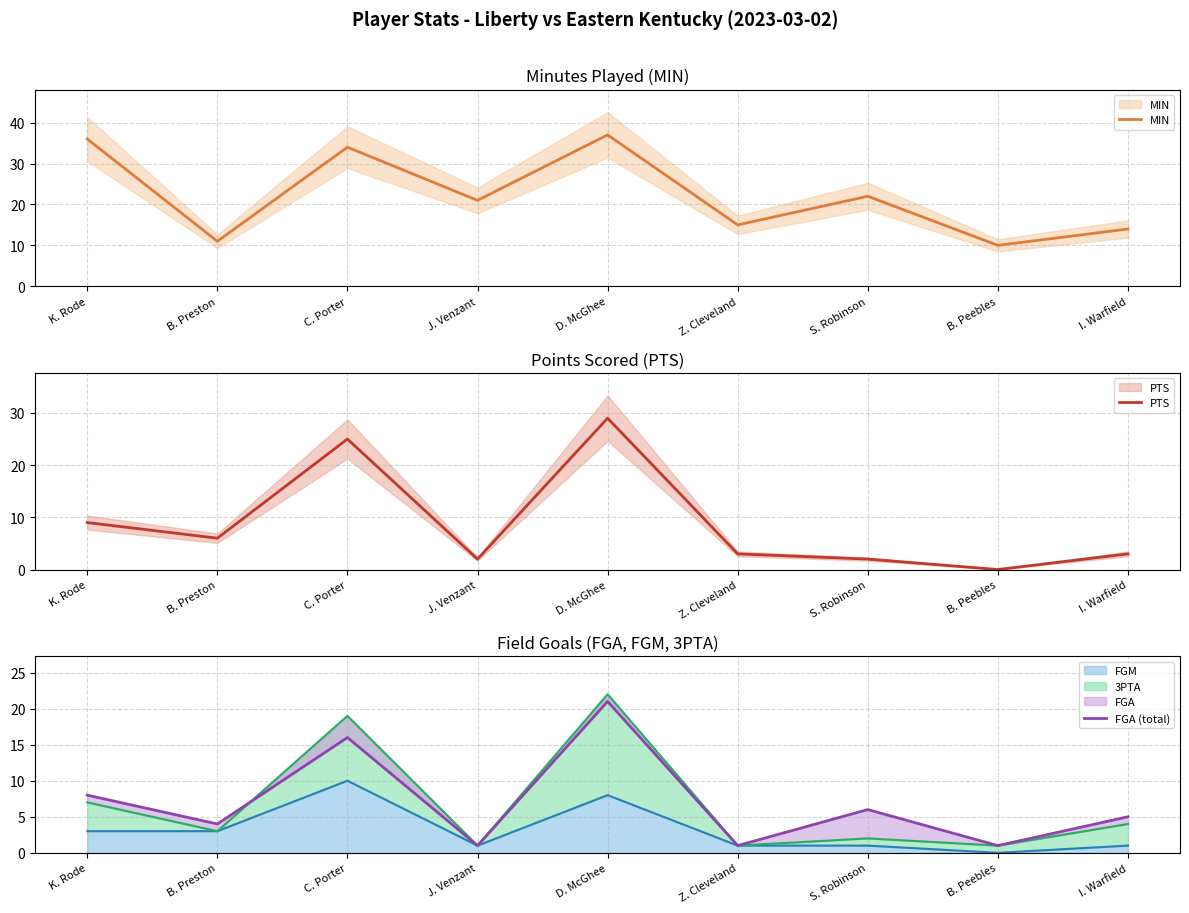

What value does the PTS series have at J. Venzant?

2